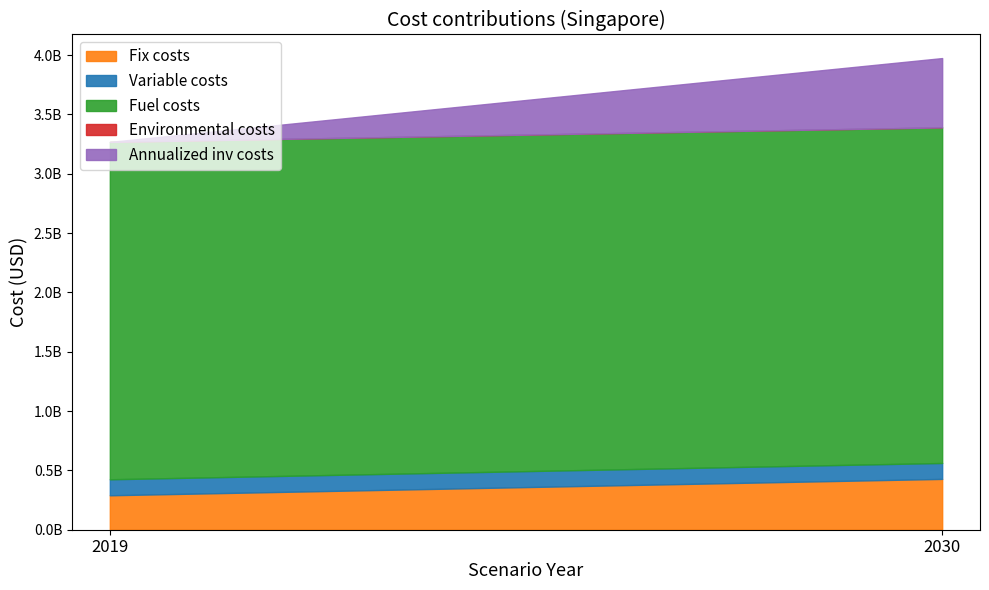

Is the value of Annualized total costs at 2030 greater than the value of Fix costs at 2019?

Yes